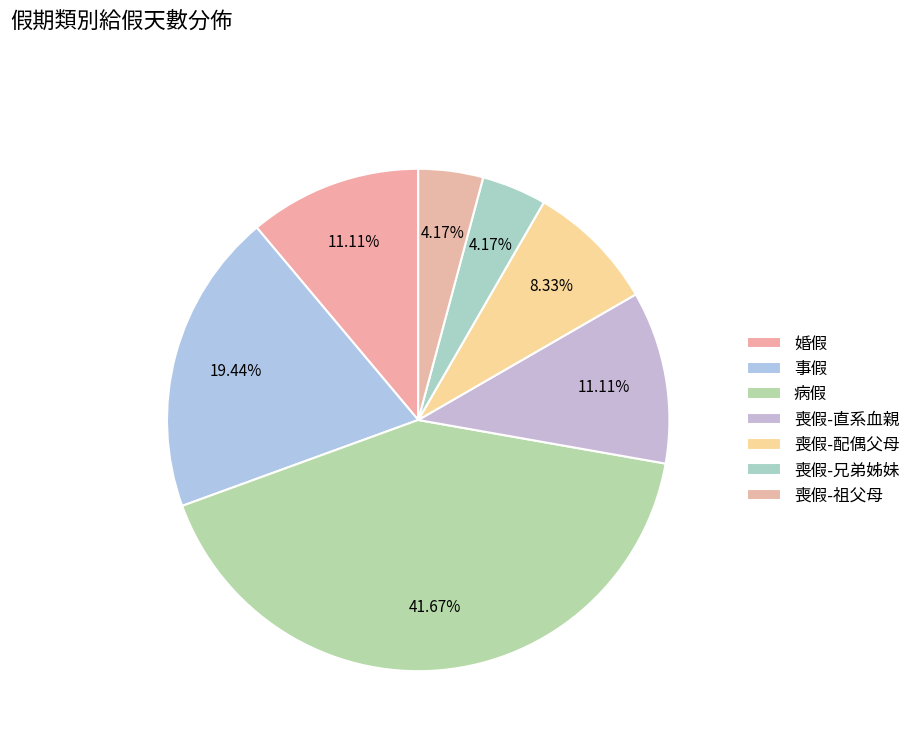

What percentage is the 事假 slice, to the nearest percent?

19%